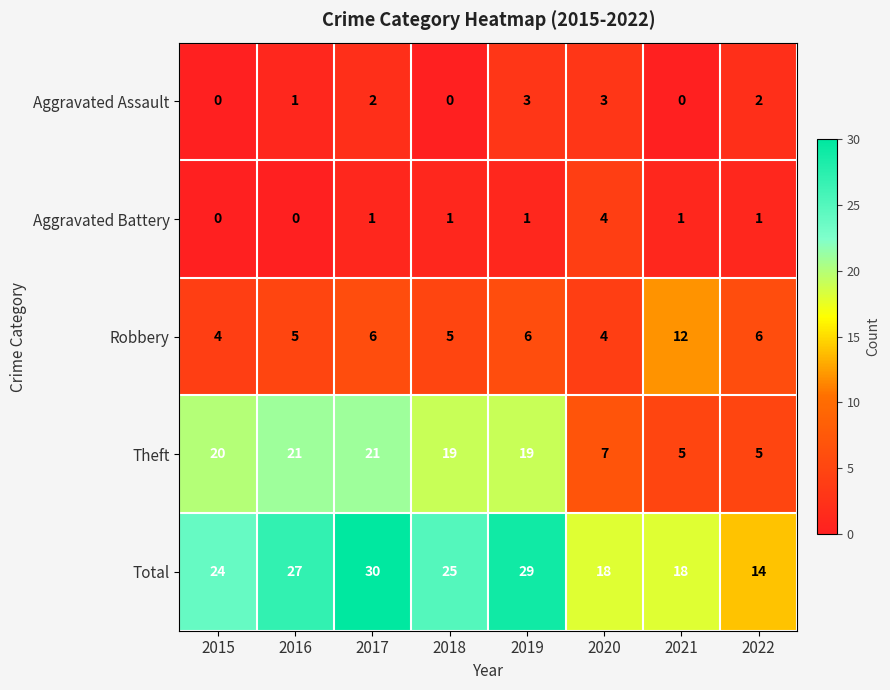

What is the difference between the highest and lowest values at 2021?

18